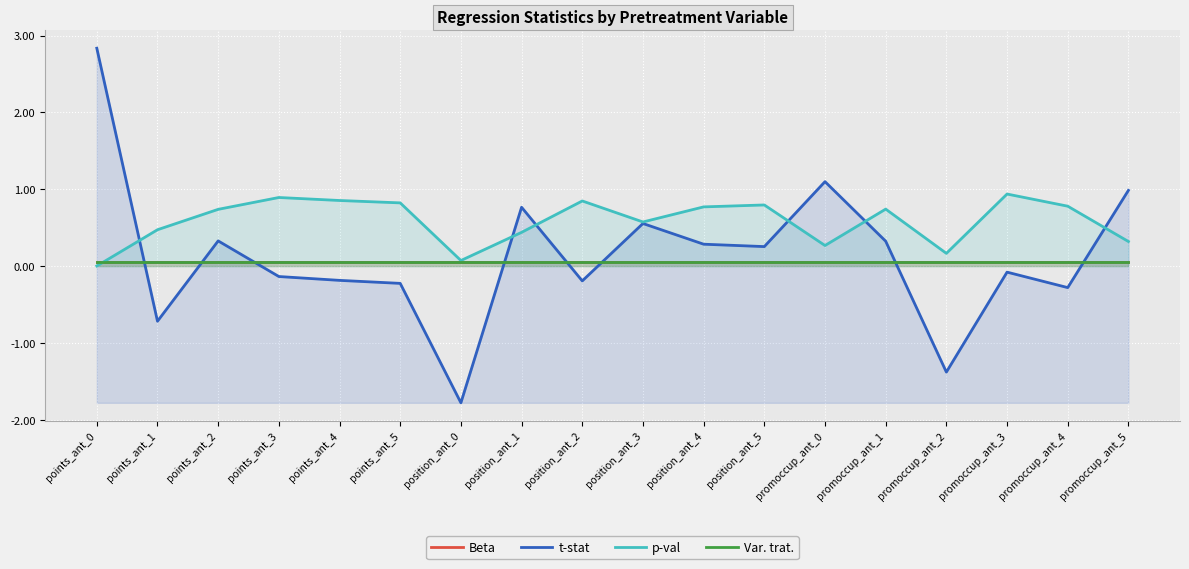

Reading right to left, list all the values displayed in this chart.

Beta: 0.1	0.1	0.1	0.1	0.1	0.1	0.1	0.1	0.1	0.1	0.1	0.1	0.1	0.1	0.1	0.1	0.1	0.1
t-stat: 1.0	-0.3	-0.1	-1.4	0.3	1.1	0.3	0.3	0.6	-0.2	0.8	-1.8	-0.2	-0.2	-0.1	0.3	-0.7	2.8
p-val: 0.3	0.8	0.9	0.2	0.7	0.3	0.8	0.8	0.6	0.8	0.4	0.1	0.8	0.9	0.9	0.7	0.5	0.0
Var. trat.: 0.1	0.1	0.1	0.1	0.1	0.1	0.1	0.1	0.1	0.1	0.1	0.1	0.1	0.1	0.1	0.1	0.1	0.1